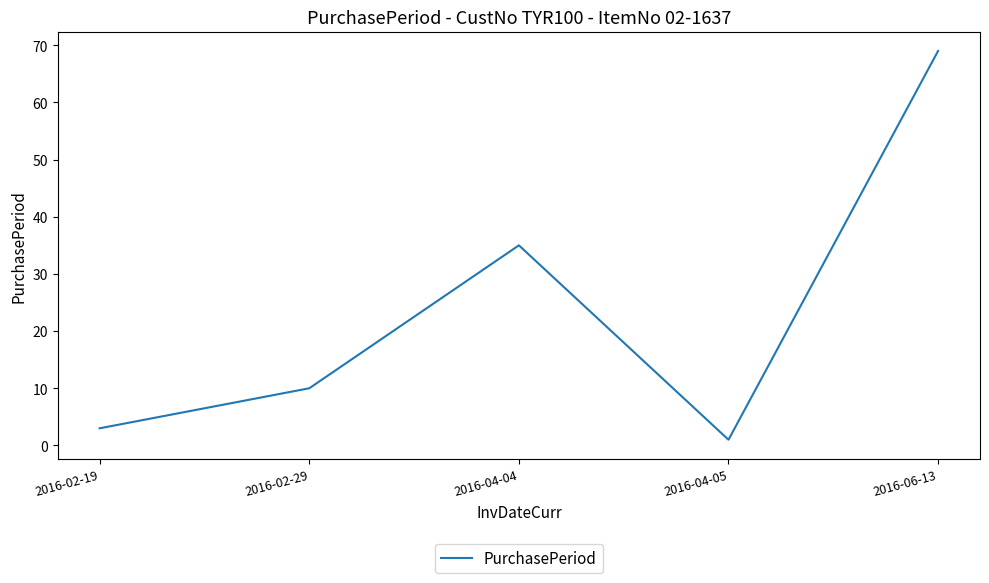

What is the change in value from 2016-04-04 to 2016-06-13?

+34